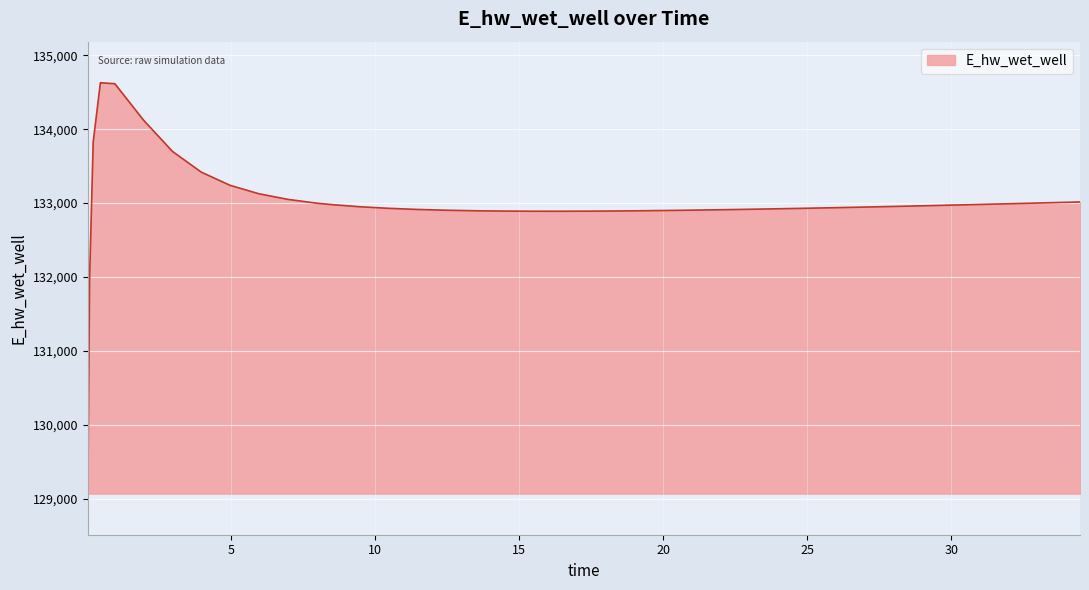

What is the minimum value shown in the chart?

129070.3